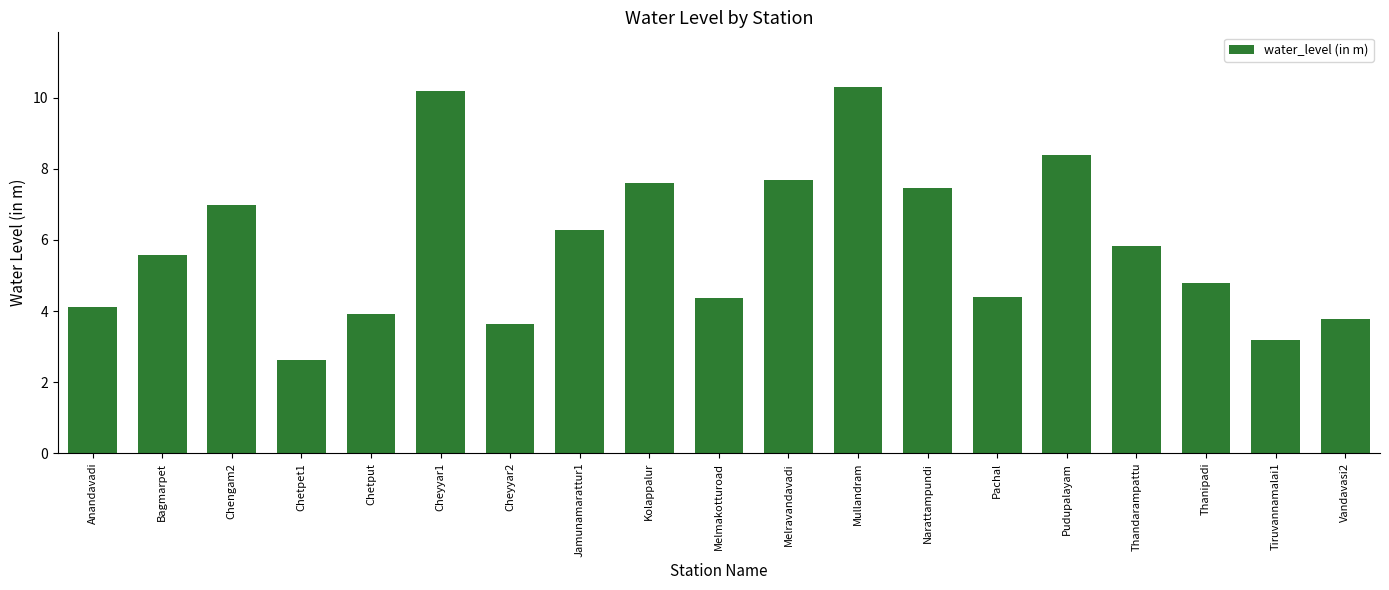

How many data points are less than 5?

9